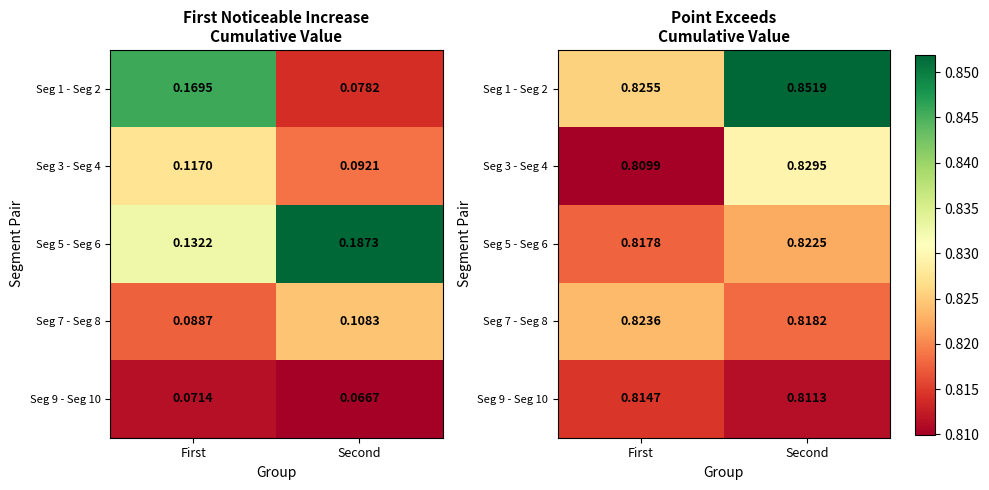

At which category is the sum across all series the highest?

Second